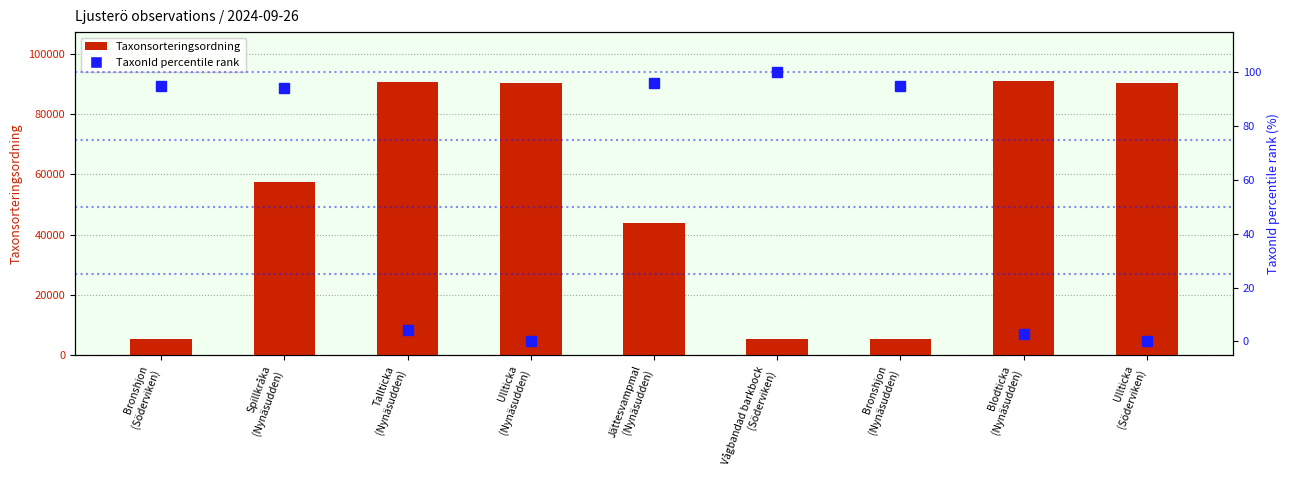

What is the maximum value shown in the chart?

90975.0